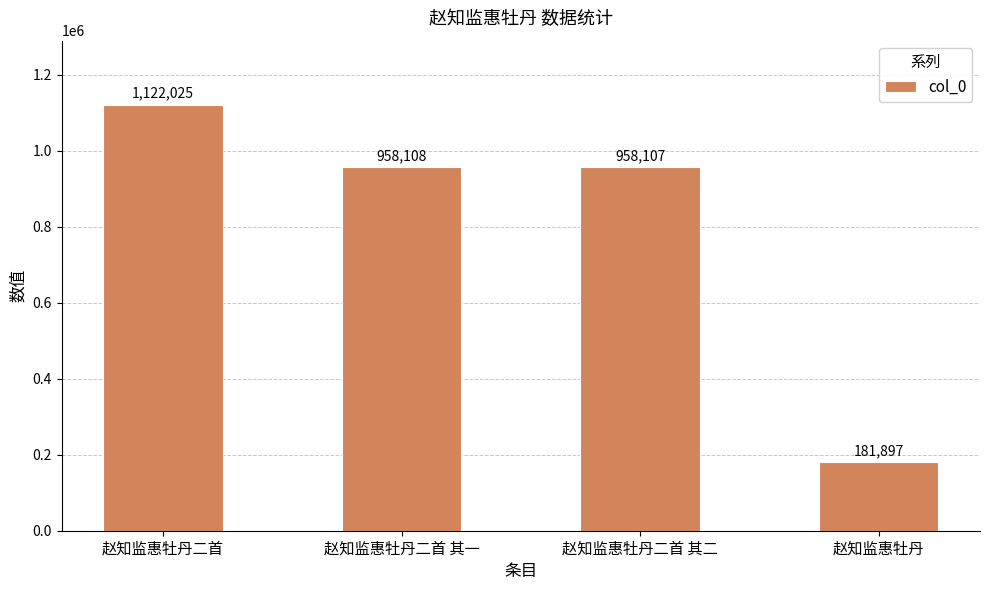

Reading left to right, list all the values displayed in this chart.

赵知监惠牡丹二首=1122025	赵知监惠牡丹二首 其一=958108	赵知监惠牡丹二首 其二=958107	赵知监惠牡丹=181897